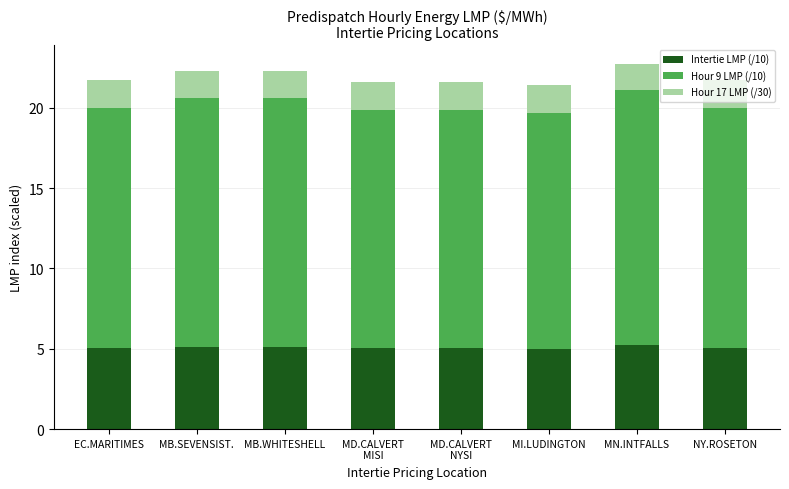

The value of Intertie LMP (/10) at MN.INTFALLS is 2.7. True or false?

False